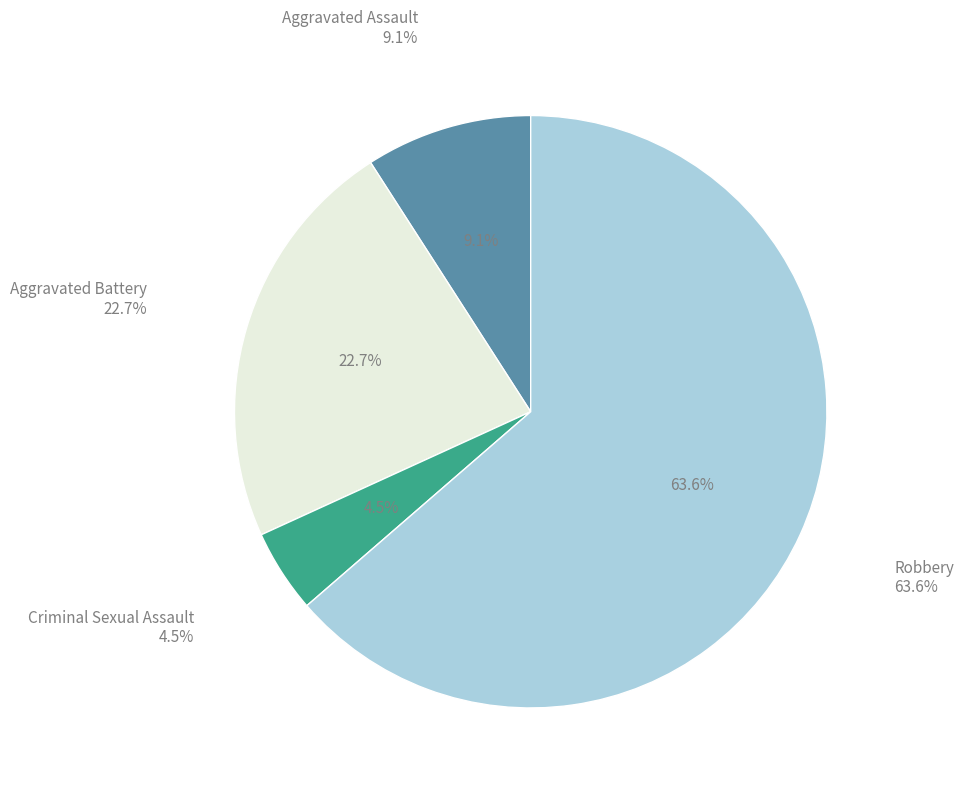

To the nearest percent, what percentage of the pie is Aggravated Assault?

9%